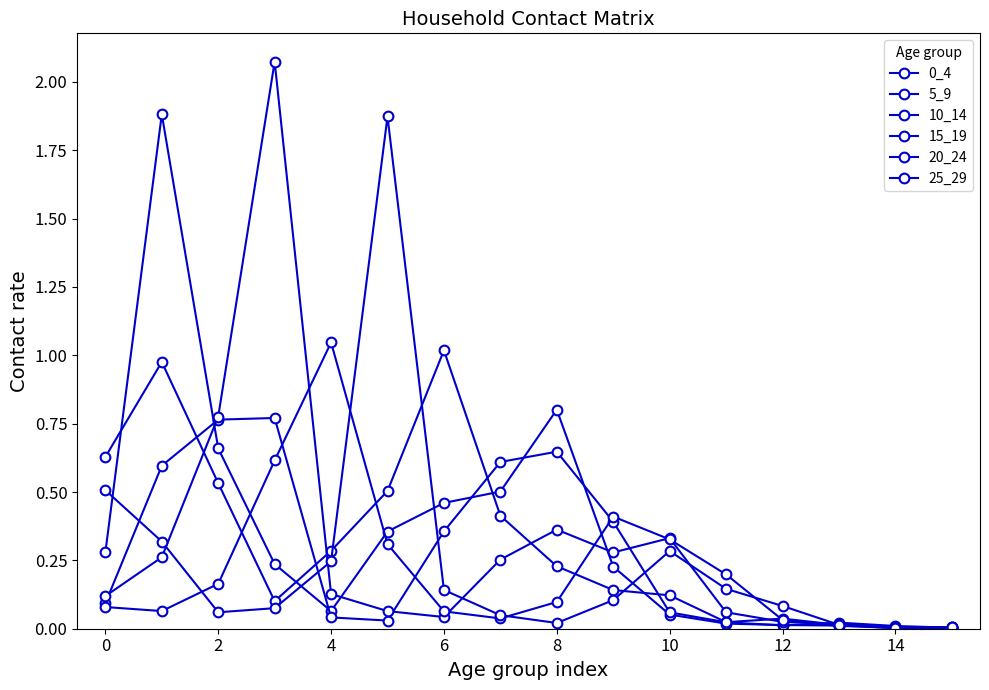

Which category has the lowest value in the 20_24 series?

15